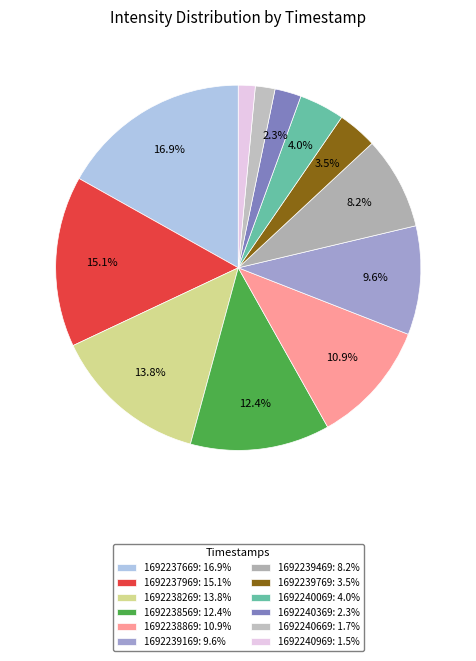

What is the change in value from 1692239469 to 1692240369?

-1196.6